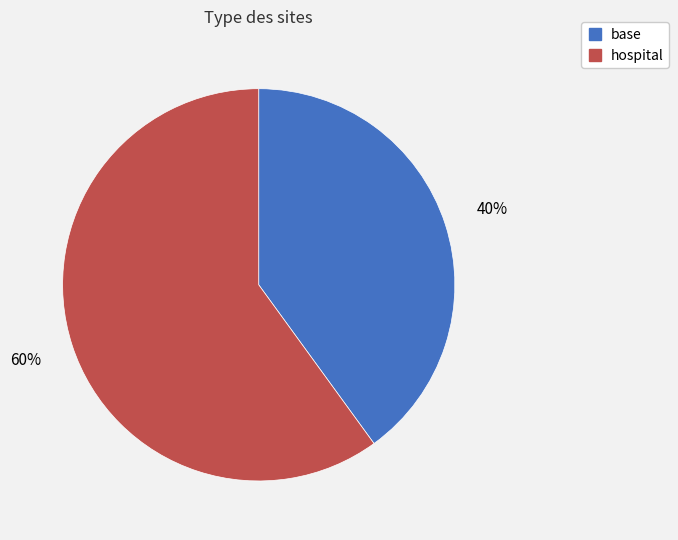

Which category has the smallest portion of the pie?

base